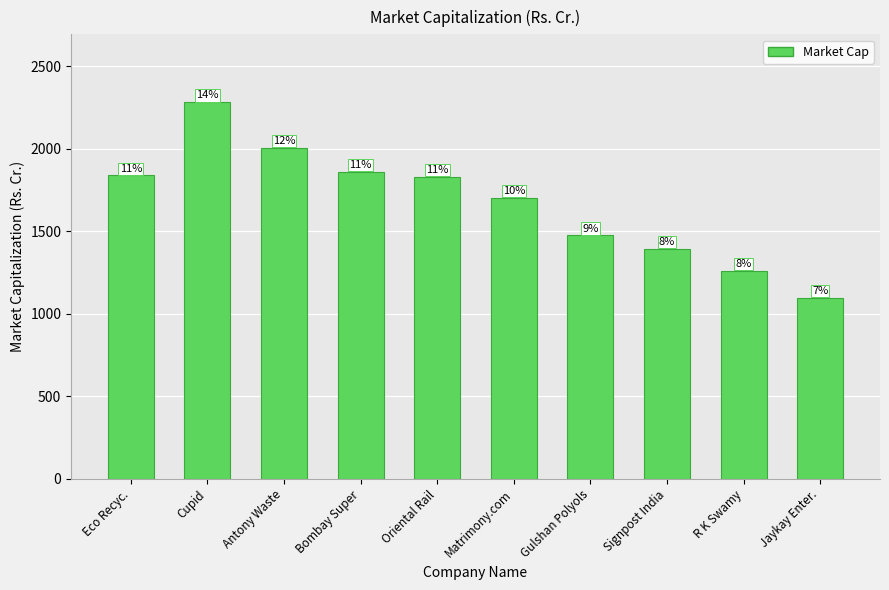

How many bars are there in total?

10